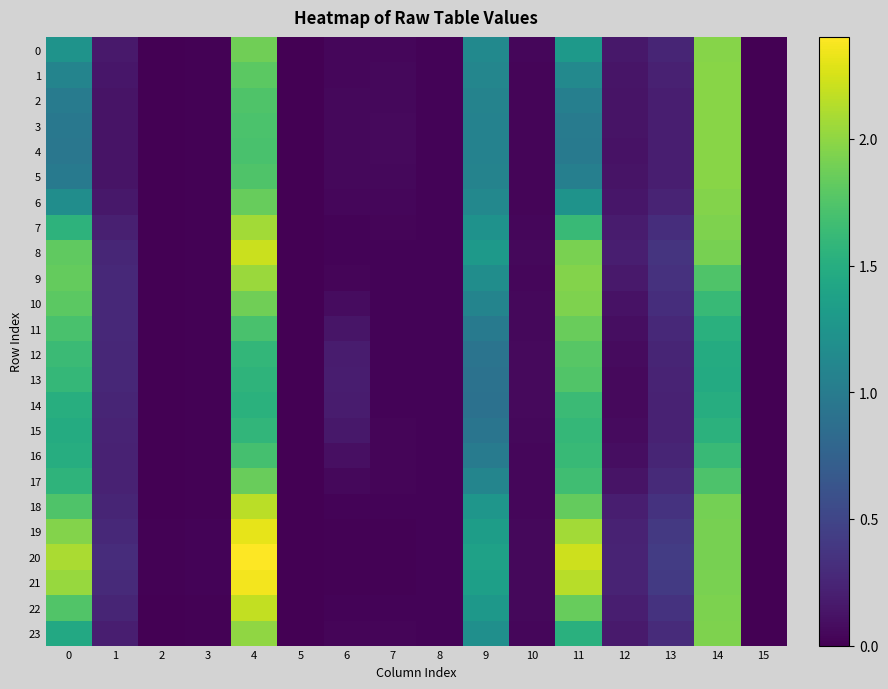

Reading left to right, what are all the values shown in this chart?

0: 0=1.2	1=0.2	2=0.0	3=0.0	4=1.9	5=0.0	6=0.0	7=0.0	8=0.0	9=1.1	10=0.0	11=1.3	12=0.2	13=0.3	14=2.0	15=0.0
1: 0=1.1	1=0.1	2=0.0	3=0.0	4=1.8	5=0.0	6=0.0	7=0.0	8=0.0	9=1.1	10=0.0	11=1.1	12=0.1	13=0.2	14=2.0	15=0.0
2: 0=1.0	1=0.1	2=0.0	3=0.0	4=1.7	5=0.0	6=0.0	7=0.1	8=0.0	9=1.1	10=0.0	11=1.0	12=0.1	13=0.2	14=2.0	15=0.0
3: 0=1.0	1=0.1	2=0.0	3=0.0	4=1.7	5=0.0	6=0.1	7=0.1	8=0.0	9=1.1	10=0.0	11=1.0	12=0.1	13=0.2	14=2.0	15=0.0
4: 0=1.0	1=0.1	2=0.0	3=0.0	4=1.7	5=0.0	6=0.1	7=0.1	8=0.0	9=1.1	10=0.0	11=1.0	12=0.1	13=0.2	14=2.0	15=0.0
5: 0=1.0	1=0.1	2=0.0	3=0.0	4=1.7	5=0.0	6=0.0	7=0.1	8=0.0	9=1.1	10=0.0	11=1.0	12=0.1	13=0.2	14=2.0	15=0.0
6: 0=1.2	1=0.2	2=0.0	3=0.0	4=1.8	5=0.0	6=0.0	7=0.0	8=0.0	9=1.1	10=0.0	11=1.2	12=0.1	13=0.2	14=2.0	15=0.0
7: 0=1.6	1=0.2	2=0.0	3=0.0	4=2.1	5=0.0	6=0.0	7=0.0	8=0.0	9=1.2	10=0.0	11=1.6	12=0.2	13=0.3	14=1.9	15=0.0
8: 0=1.8	1=0.3	2=0.0	3=0.0	4=2.2	5=0.0	6=0.0	7=0.0	8=0.0	9=1.3	10=0.0	11=1.9	12=0.2	13=0.4	14=1.9	15=0.0
9: 0=1.8	1=0.3	2=0.0	3=0.0	4=2.0	5=0.0	6=0.0	7=0.0	8=0.0	9=1.2	10=0.0	11=2.0	12=0.2	13=0.3	14=1.7	15=0.0
10: 0=1.8	1=0.3	2=0.0	3=0.0	4=1.9	5=0.0	6=0.1	7=0.0	8=0.0	9=1.1	10=0.0	11=1.9	12=0.1	13=0.3	14=1.6	15=0.0
11: 0=1.7	1=0.3	2=0.0	3=0.0	4=1.7	5=0.0	6=0.1	7=0.0	8=0.0	9=1.0	10=0.1	11=1.9	12=0.1	13=0.3	14=1.5	15=0.0
12: 0=1.6	1=0.3	2=0.0	3=0.0	4=1.6	5=0.0	6=0.2	7=0.0	8=0.0	9=0.9	10=0.1	11=1.8	12=0.1	13=0.2	14=1.5	15=0.0
13: 0=1.6	1=0.3	2=0.0	3=0.0	4=1.6	5=0.0	6=0.2	7=0.0	8=0.0	9=0.9	10=0.1	11=1.7	12=0.1	13=0.2	14=1.5	15=0.0
14: 0=1.5	1=0.2	2=0.0	3=0.0	4=1.5	5=0.0	6=0.2	7=0.0	8=0.0	9=0.9	10=0.1	11=1.6	12=0.1	13=0.2	14=1.5	15=0.0
15: 0=1.5	1=0.2	2=0.0	3=0.0	4=1.6	5=0.0	6=0.2	7=0.0	8=0.0	9=0.9	10=0.1	11=1.6	12=0.1	13=0.2	14=1.5	15=0.0
16: 0=1.5	1=0.2	2=0.0	3=0.0	4=1.7	5=0.0	6=0.1	7=0.0	8=0.0	9=1.0	10=0.0	11=1.6	12=0.1	13=0.3	14=1.6	15=0.0
17: 0=1.6	1=0.2	2=0.0	3=0.0	4=1.9	5=0.0	6=0.1	7=0.0	8=0.0	9=1.1	10=0.0	11=1.7	12=0.1	13=0.3	14=1.7	15=0.0
18: 0=1.7	1=0.2	2=0.0	3=0.0	4=2.2	5=0.0	6=0.0	7=0.0	8=0.0	9=1.3	10=0.0	11=1.8	12=0.2	13=0.4	14=1.9	15=0.0
19: 0=2.0	1=0.3	2=0.0	3=0.0	4=2.3	5=0.0	6=0.0	7=0.0	8=0.0	9=1.3	10=0.1	11=2.1	12=0.2	13=0.4	14=1.9	15=0.0
20: 0=2.1	1=0.3	2=0.0	3=0.0	4=2.4	5=0.0	6=0.0	7=0.0	8=0.0	9=1.4	10=0.1	11=2.2	12=0.2	13=0.4	14=1.9	15=0.0
21: 0=2.0	1=0.3	2=0.0	3=0.0	4=2.4	5=0.0	6=0.0	7=0.0	8=0.0	9=1.4	10=0.1	11=2.1	12=0.2	13=0.4	14=1.9	15=0.0
22: 0=1.7	1=0.2	2=0.0	3=0.0	4=2.2	5=0.0	6=0.0	7=0.0	8=0.0	9=1.3	10=0.0	11=1.8	12=0.2	13=0.4	14=1.9	15=0.0
23: 0=1.4	1=0.2	2=0.0	3=0.0	4=2.0	5=0.0	6=0.0	7=0.0	8=0.0	9=1.2	10=0.0	11=1.5	12=0.2	13=0.3	14=1.9	15=0.0